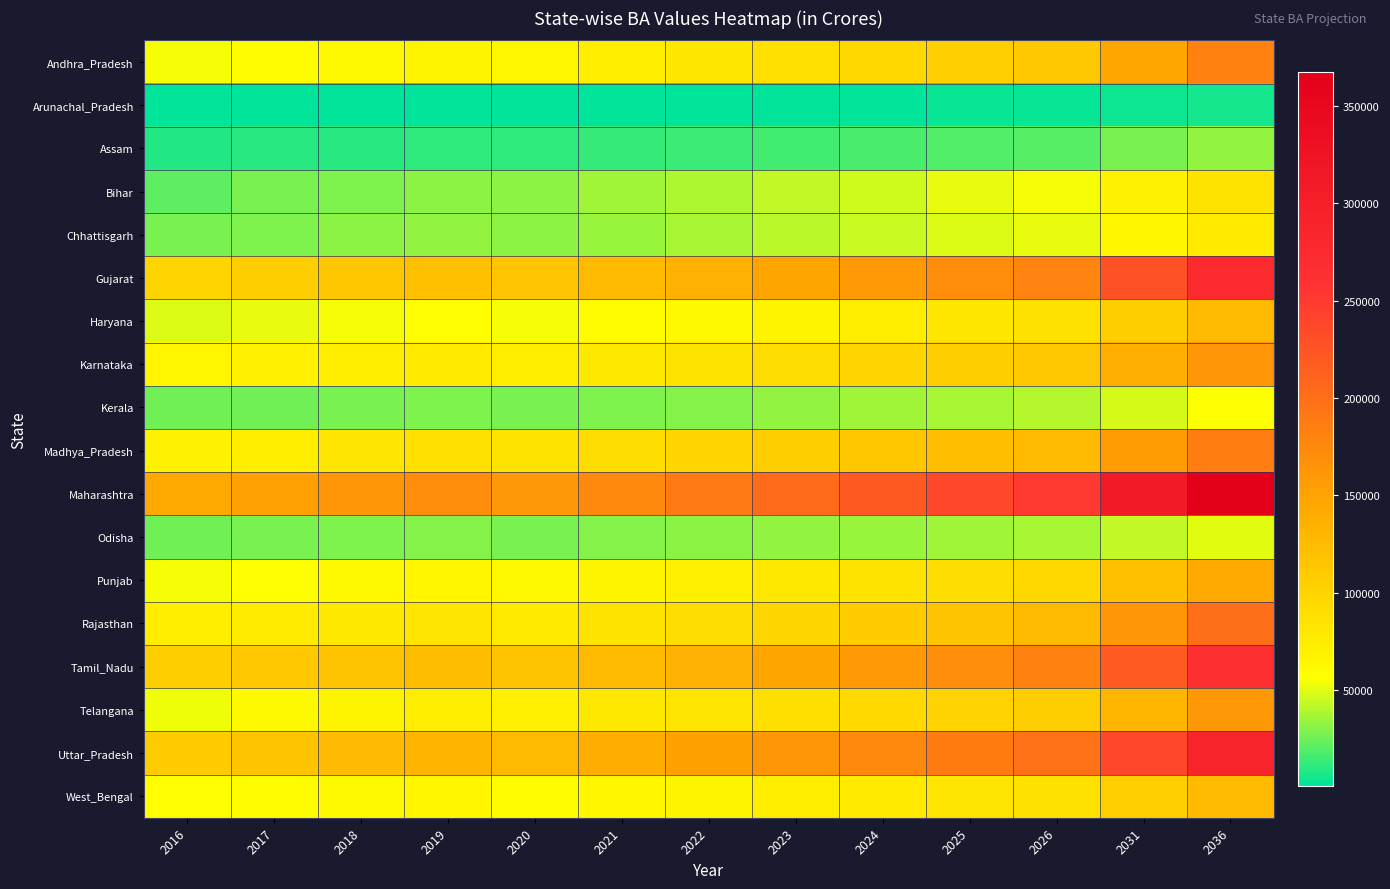

List the series in order of their peak value, highest first.

Maharashtra, Uttar_Pradesh, Gujarat, Tamil_Nadu, Rajasthan, Madhya_Pradesh, Andhra_Pradesh, Karnataka, Telangana, Punjab, Haryana, West_Bengal, Bihar, Chhattisgarh, Kerala, Odisha, Assam, Arunachal_Pradesh